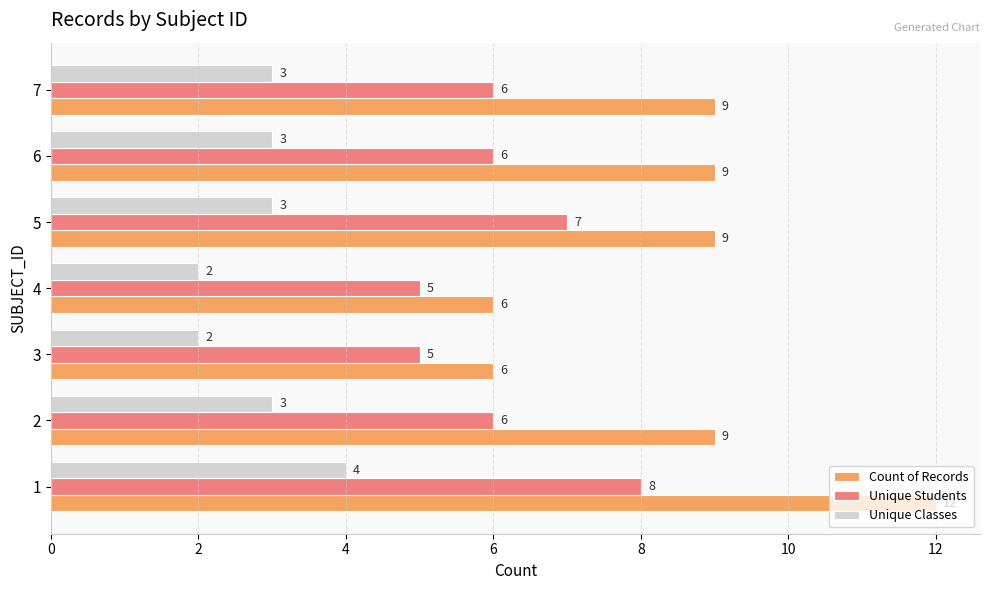

What is the sum of the Count of Records values at 3 and 7?

15